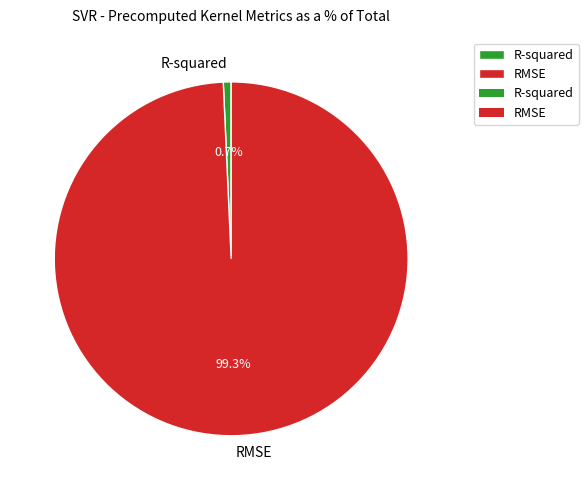

True or false: RMSE accounts for 99% of the total.

True